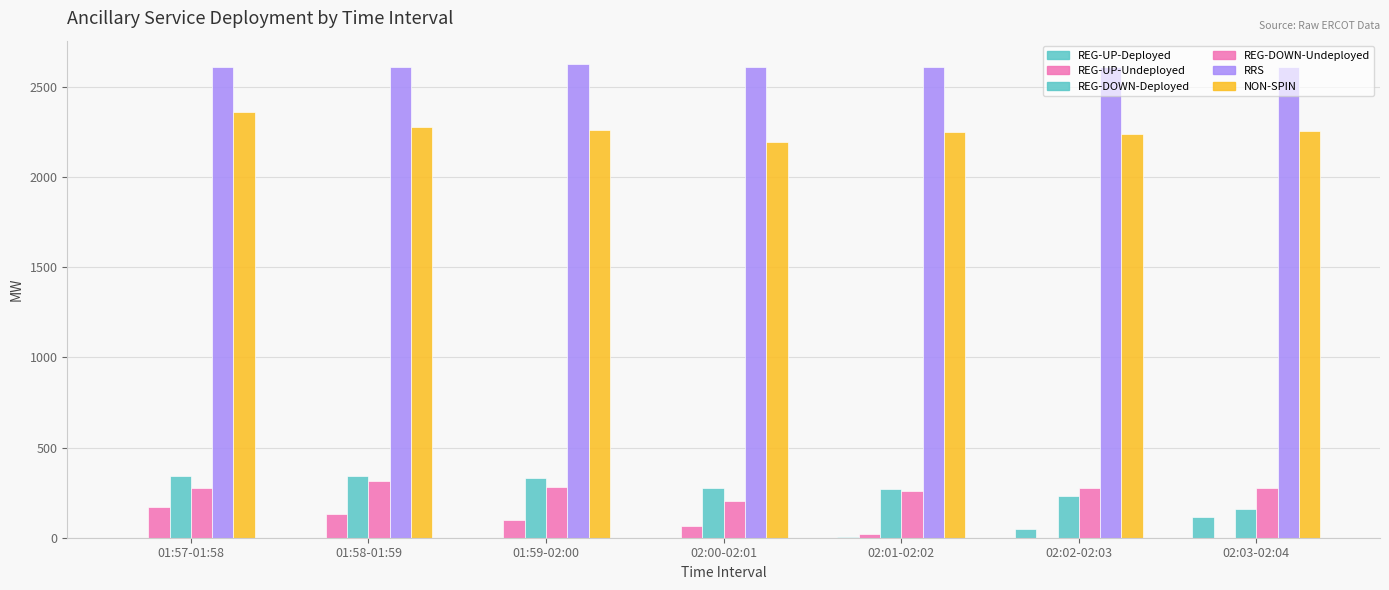

What is the difference between the second highest and second lowest values in the REG-DOWN-Deployed series?

110